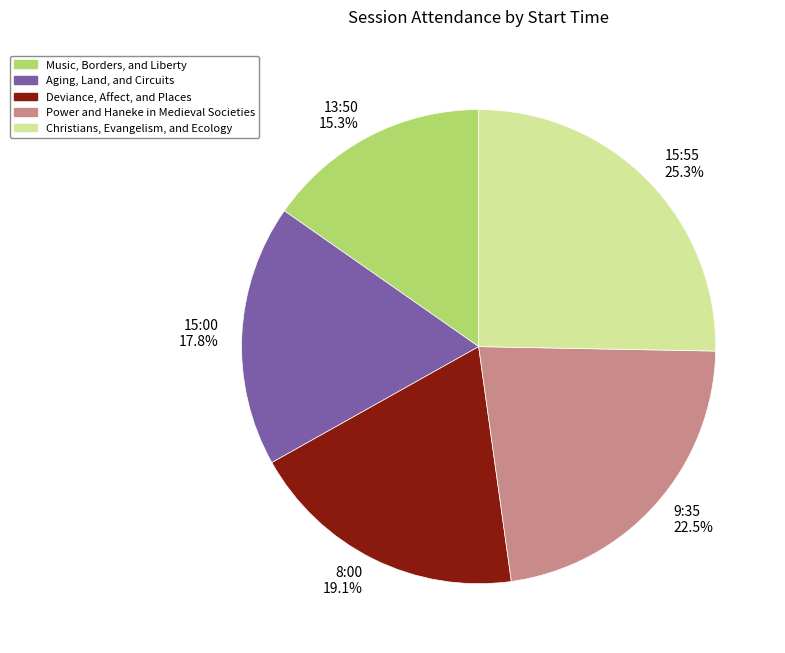

What is the total percentage of 15:55 and 9:35?

47.8%